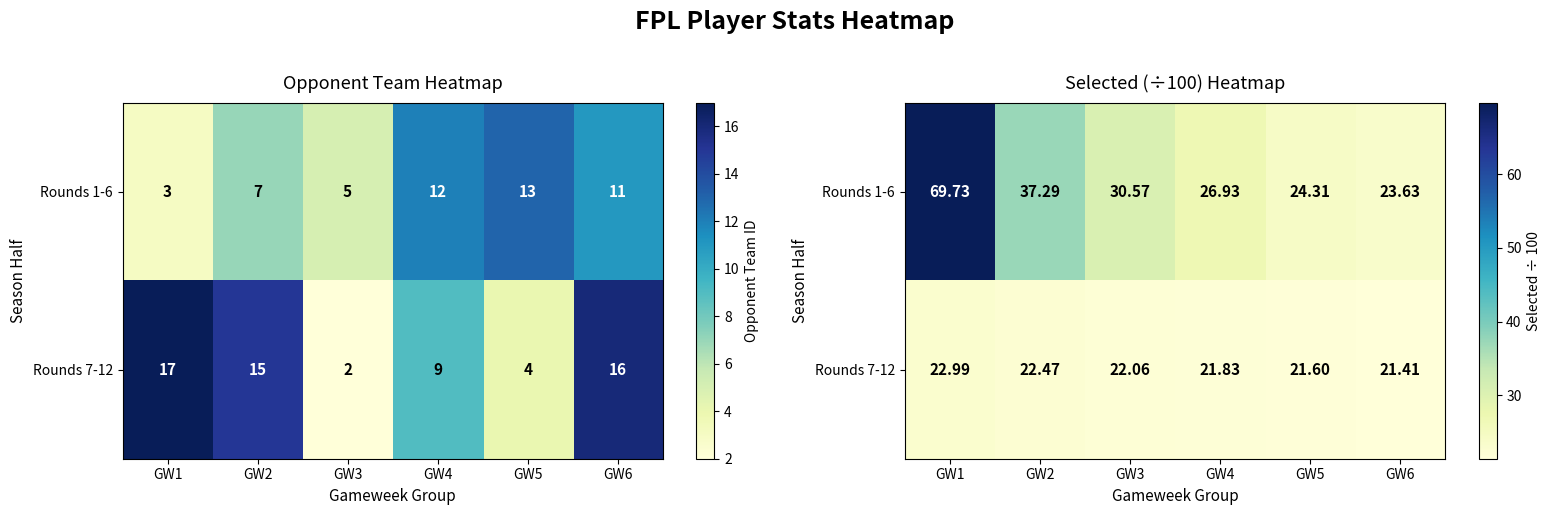

Which series has the largest range (max minus min)?

Rounds 1-6